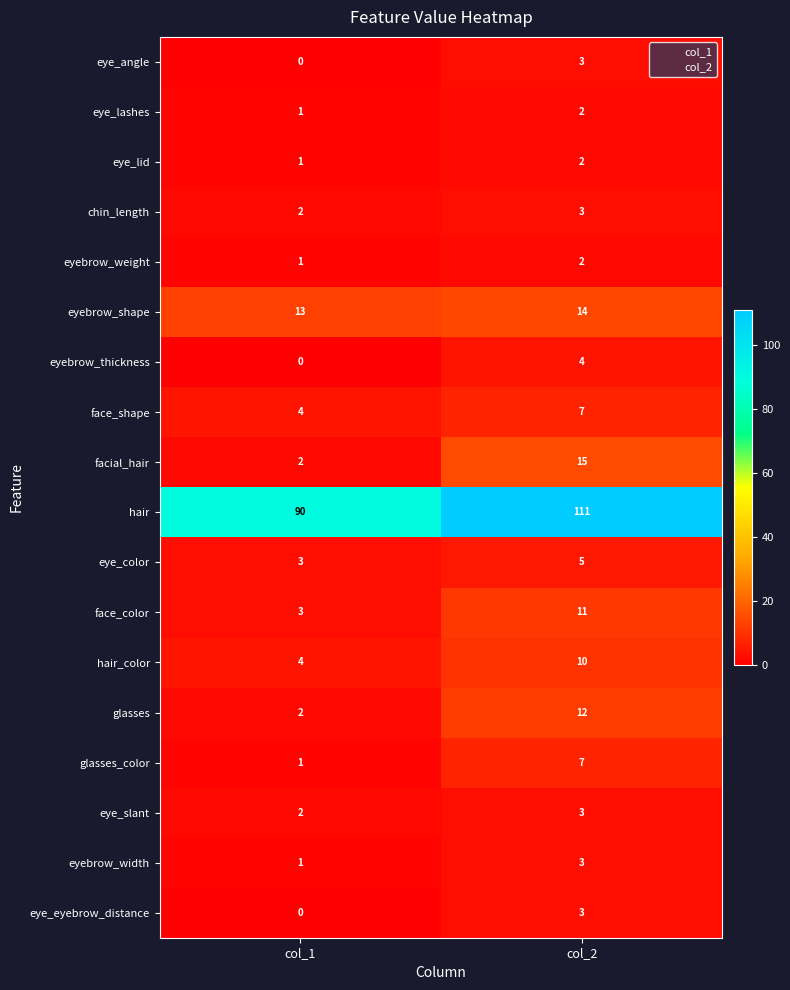

The value of eye_lid at col_2 is 1. True or false?

False